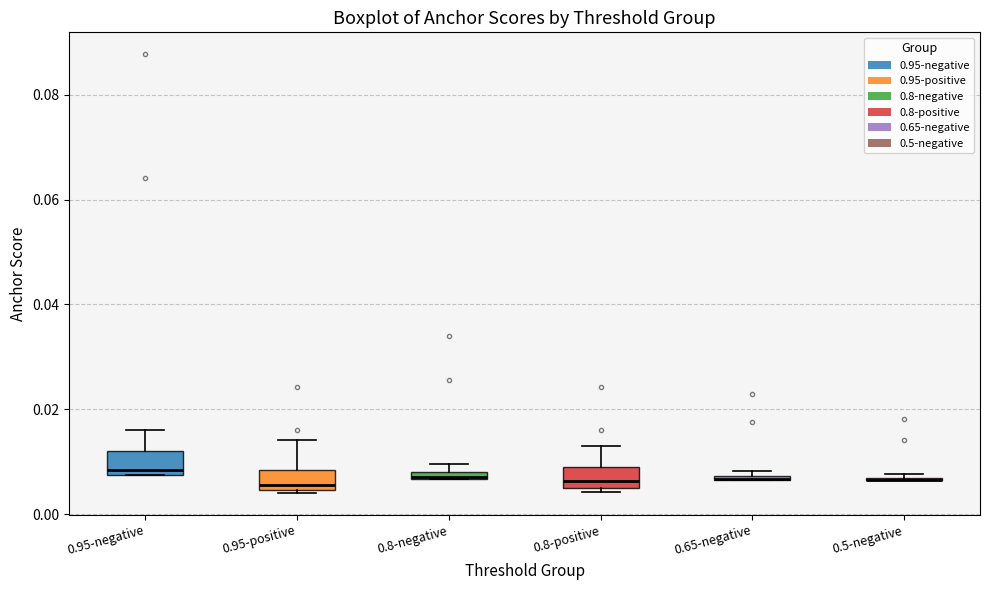

Where is the lower edge of the box for 0.8-negative on the y-axis? The values are not printed on the chart, so give them approximately, as read against the axis.

0.006